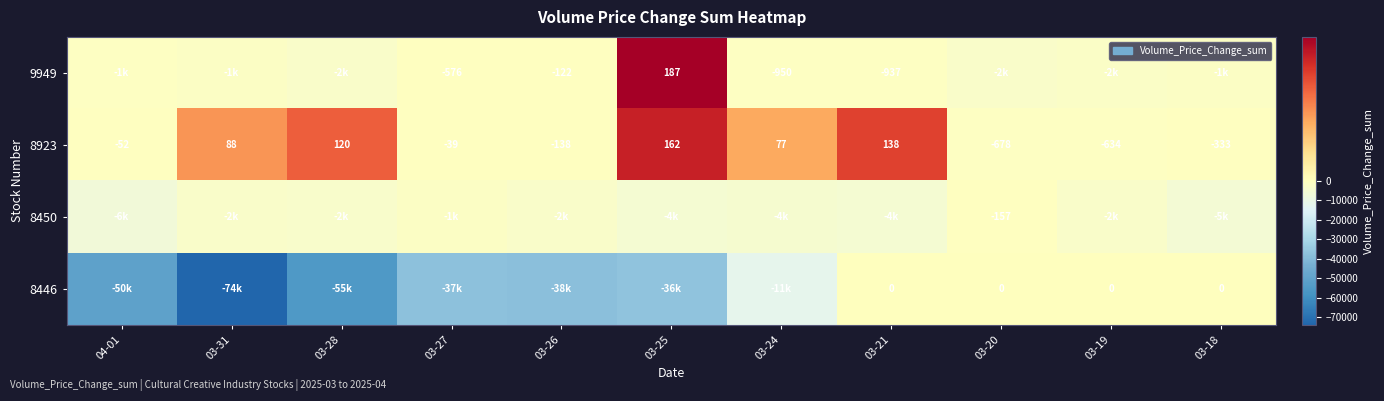

What is the highest value of the 8923 series?

162